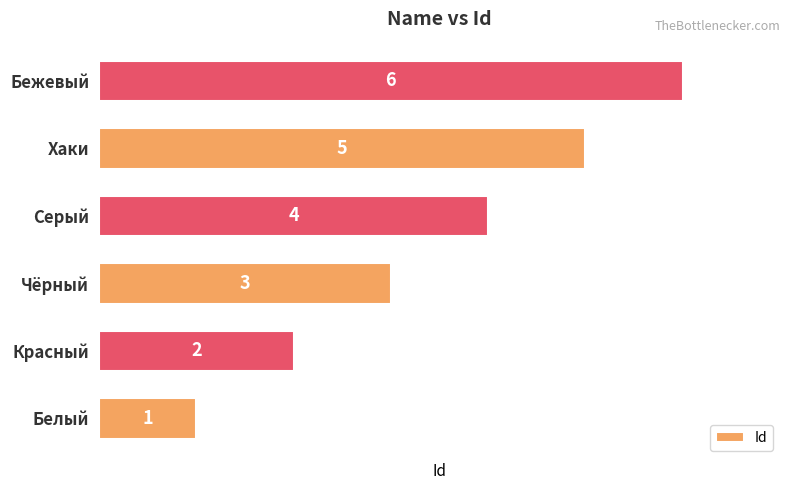

How many values are between 2 and 5?

4